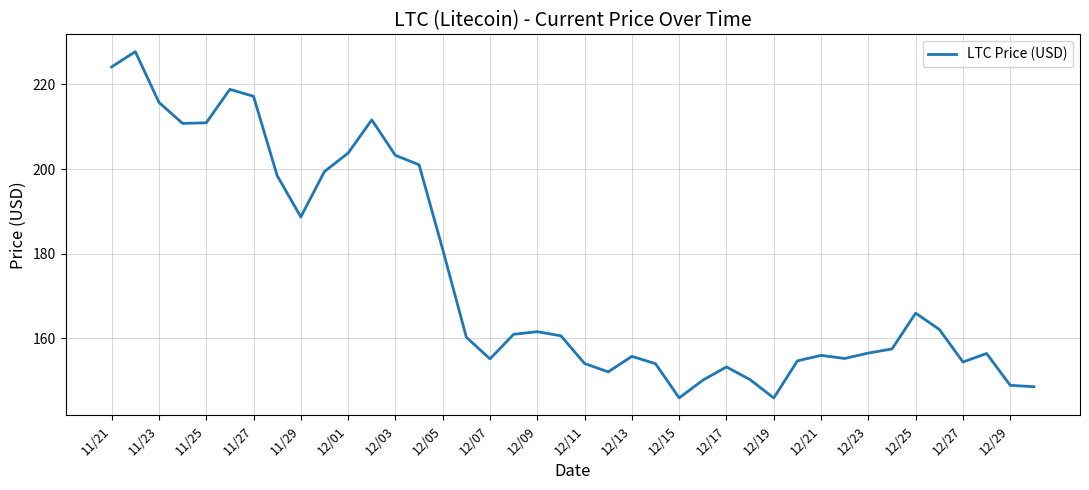

What is the difference between the maximum and minimum values?

81.8